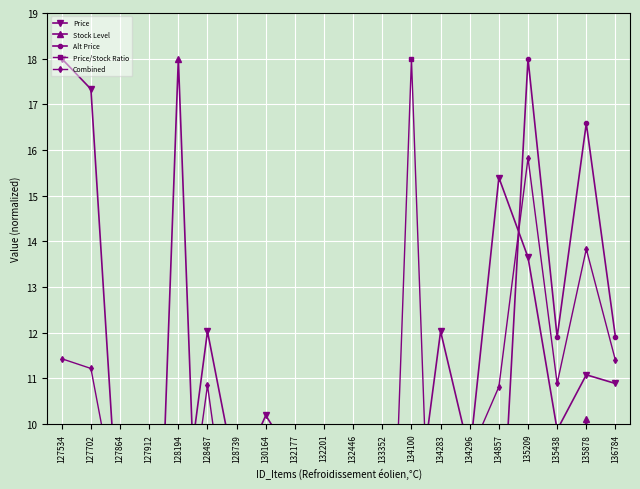

Which category has the highest value in the Price series?

127534